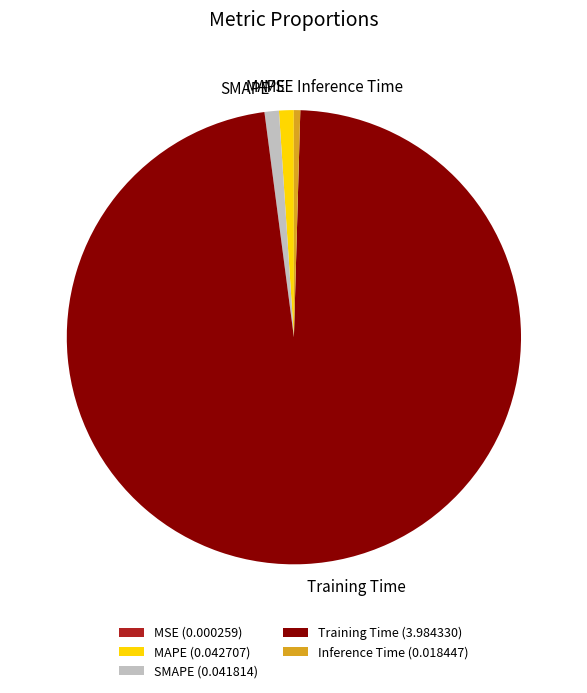

What is the largest slice in the pie chart?

Training Time